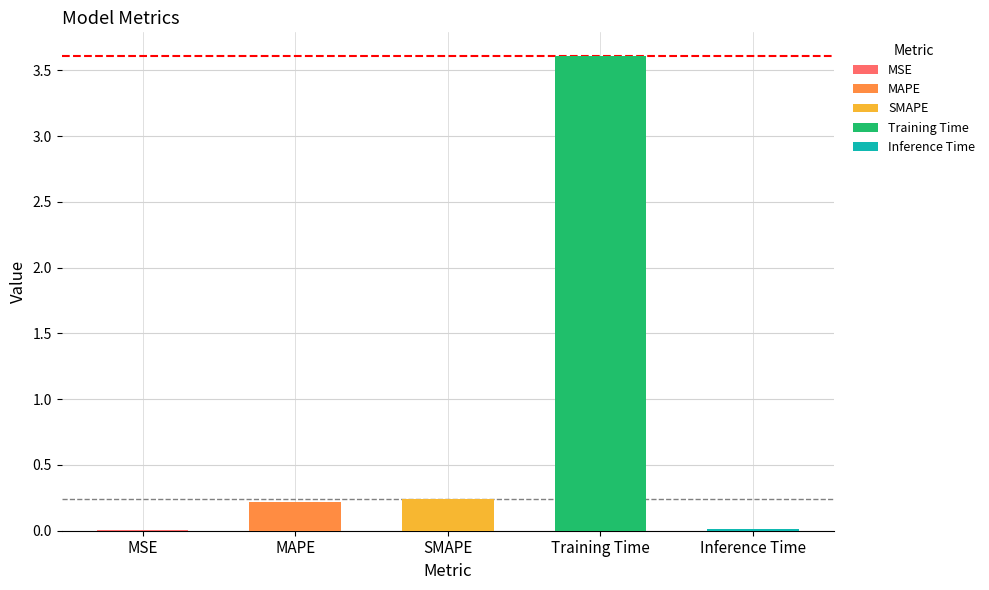

What position from the left is MSE?

1